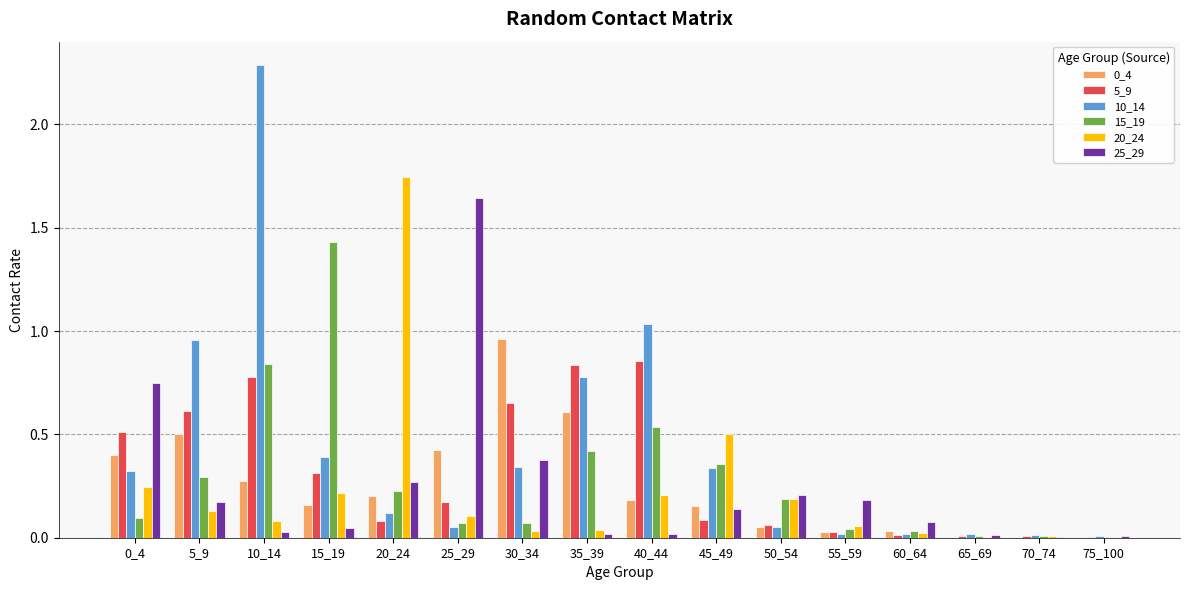

The 25_29 series shows 0.0 at 65_69. True or false?

True